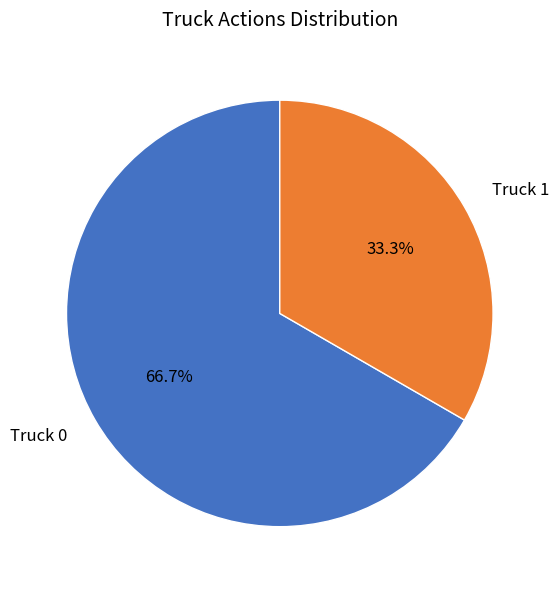

Is there a majority slice in this chart?

Yes